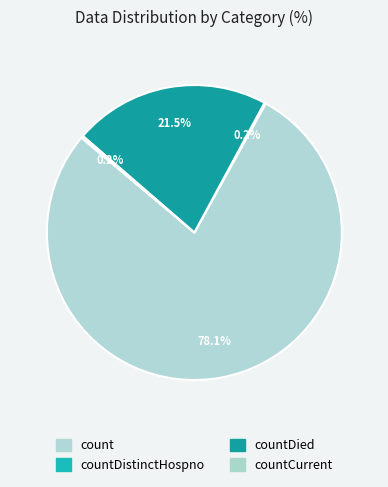

Count the number of slices in the pie.

4